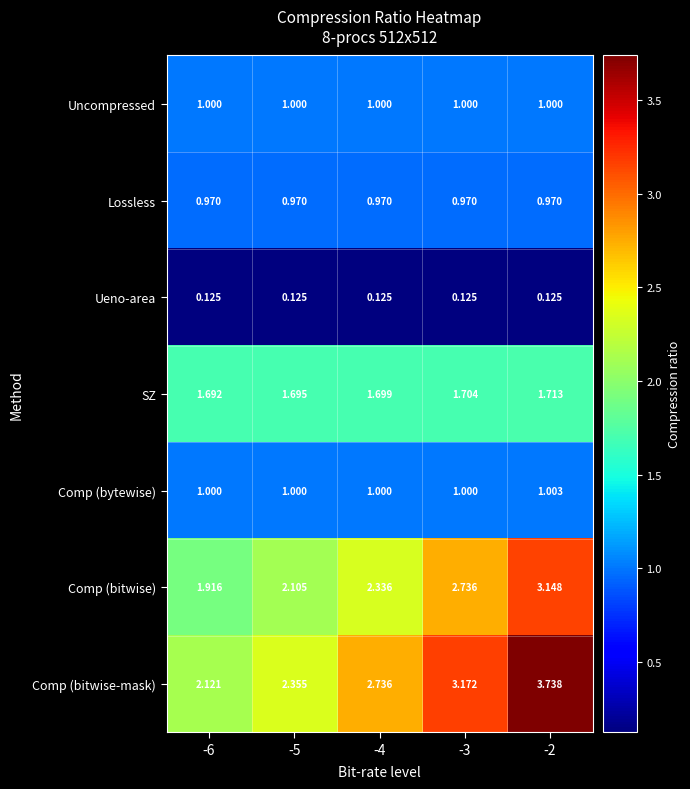

Rank the series by their maximum value, from highest to lowest.

Comp (bitwise-mask), Comp (bitwise), SZ, Comp (bytewise), Uncompressed, Lossless, Ueno-area